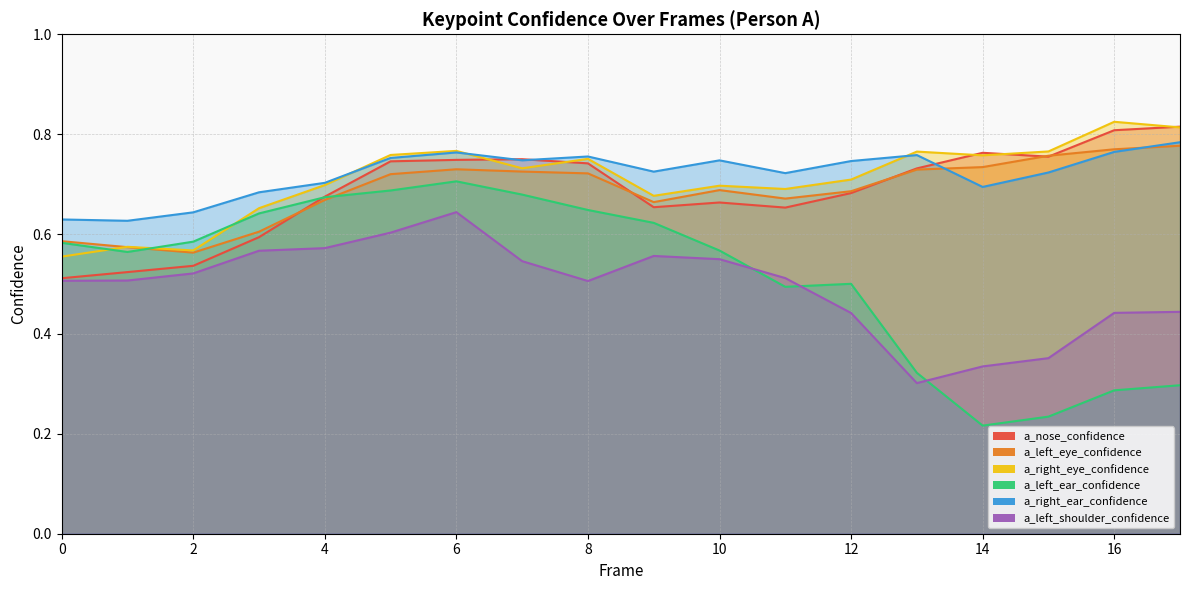

Reading left to right, what are all the values shown in this chart?

a_nose_confidence: 0.5	0.5	0.5	0.6	0.7	0.7	0.7	0.7	0.7	0.7	0.7	0.7	0.7	0.7	0.8	0.8	0.8	0.8
a_left_eye_confidence: 0.6	0.6	0.6	0.6	0.7	0.7	0.7	0.7	0.7	0.7	0.7	0.7	0.7	0.7	0.7	0.8	0.8	0.8
a_right_eye_confidence: 0.6	0.6	0.6	0.7	0.7	0.8	0.8	0.7	0.8	0.7	0.7	0.7	0.7	0.8	0.8	0.8	0.8	0.8
a_left_ear_confidence: 0.6	0.6	0.6	0.6	0.7	0.7	0.7	0.7	0.6	0.6	0.6	0.5	0.5	0.3	0.2	0.2	0.3	0.3
a_right_ear_confidence: 0.6	0.6	0.6	0.7	0.7	0.8	0.8	0.7	0.8	0.7	0.7	0.7	0.7	0.8	0.7	0.7	0.8	0.8
a_left_shoulder_confidence: 0.5	0.5	0.5	0.6	0.6	0.6	0.6	0.5	0.5	0.6	0.5	0.5	0.4	0.3	0.3	0.4	0.4	0.4